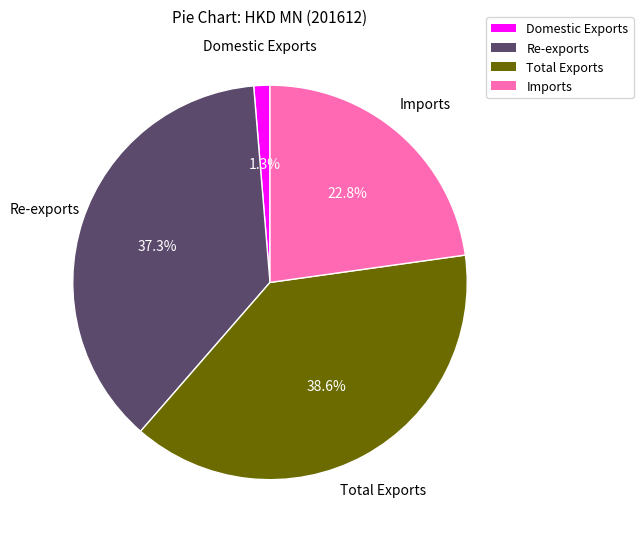

Which has a higher value, Total Exports or Re-exports?

Total Exports